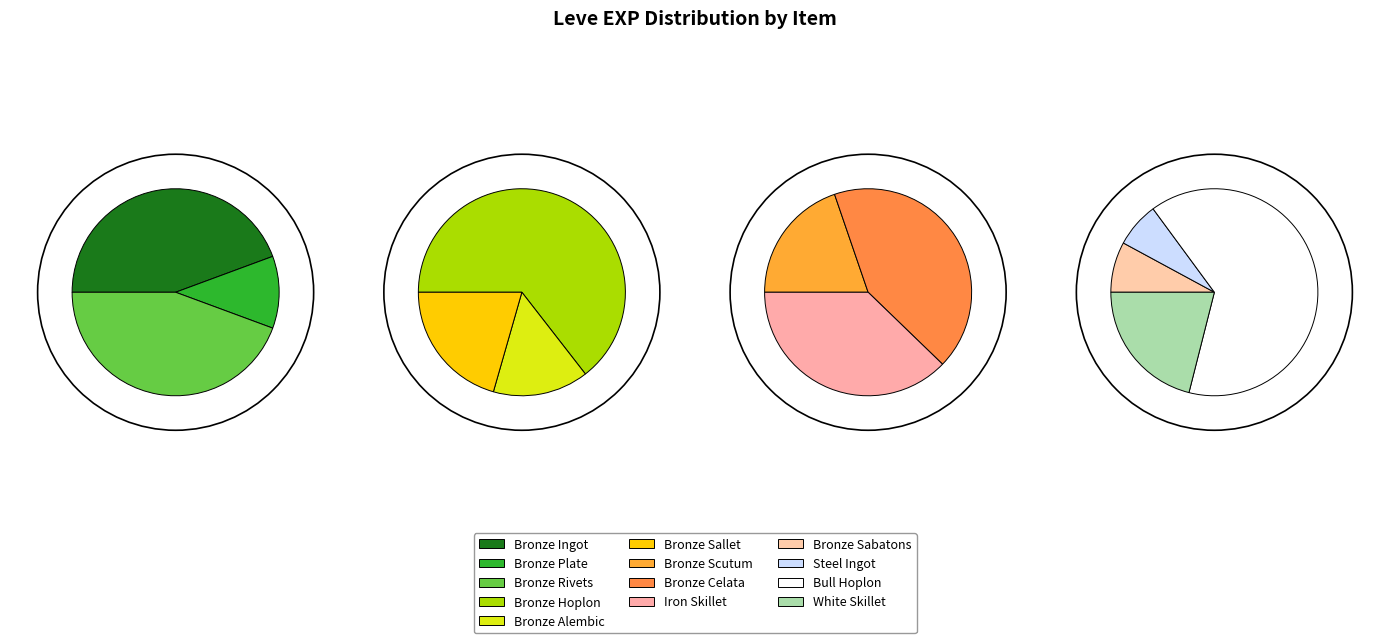

What portion of the pie excludes Bronze Sallet?

96.3%